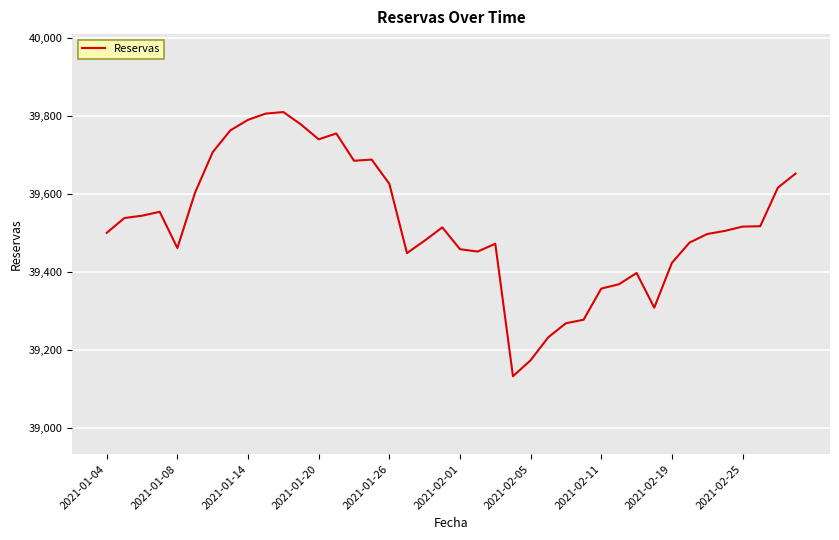

What is the smallest value displayed?

39133